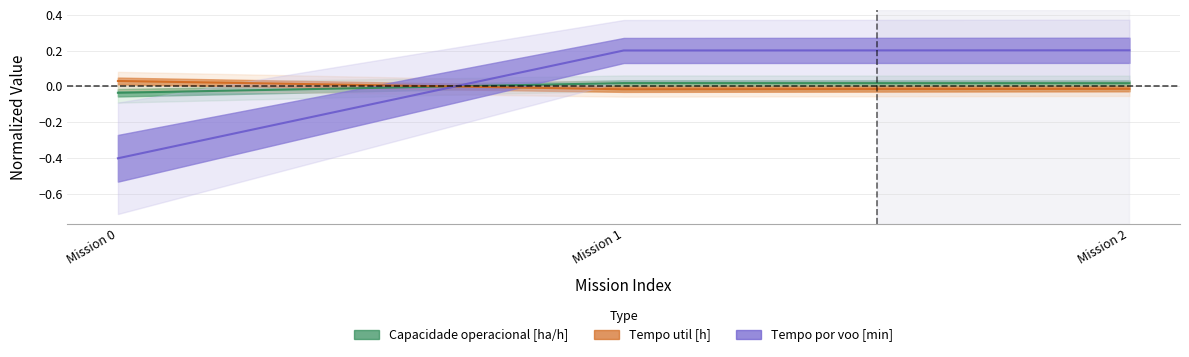

Rank the categories by Tempo util [h] value from lowest to highest.

Mission 1, Mission 2, Mission 0